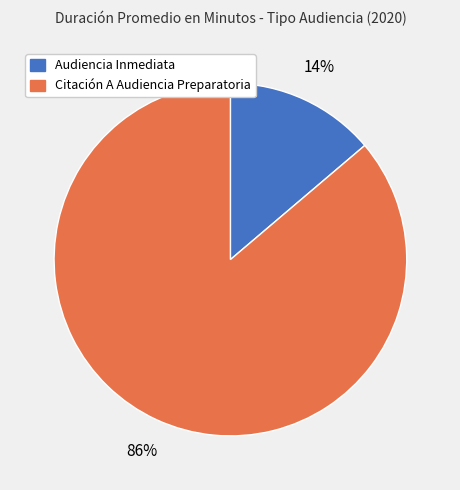

How many segments does this pie chart have?

2